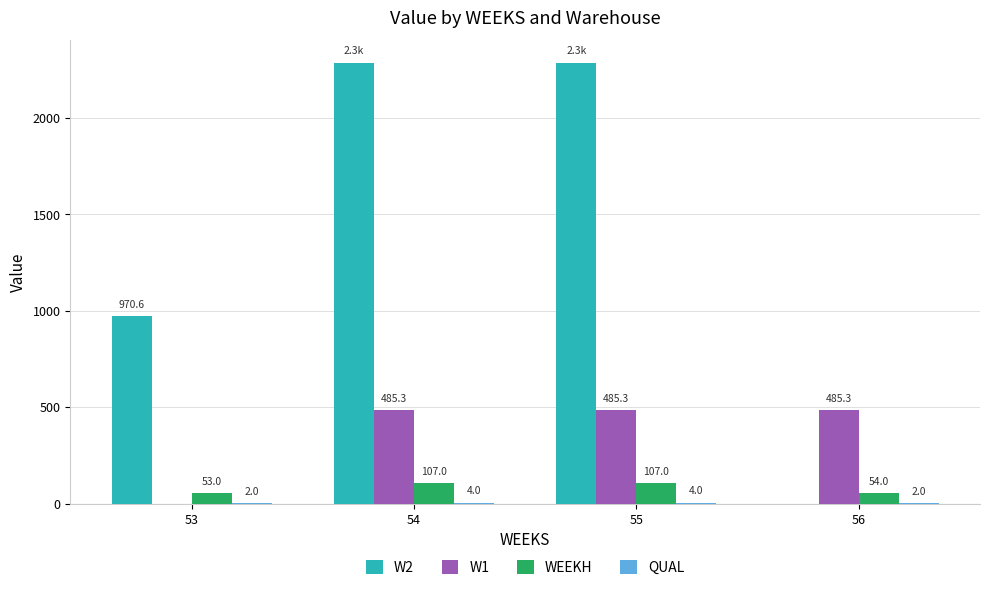

The value of W2 at 54 is 4043.7. True or false?

False